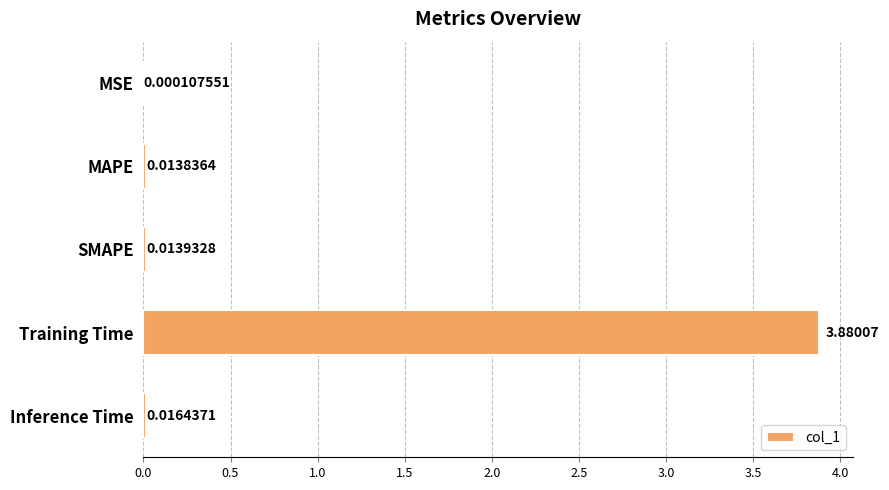

Which has a higher value, MSE or MAPE?

MAPE